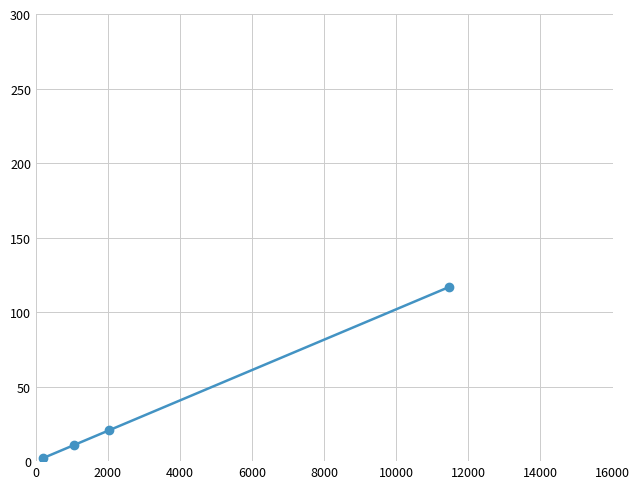

True or false: the data has more than 1 interior local peaks.

False